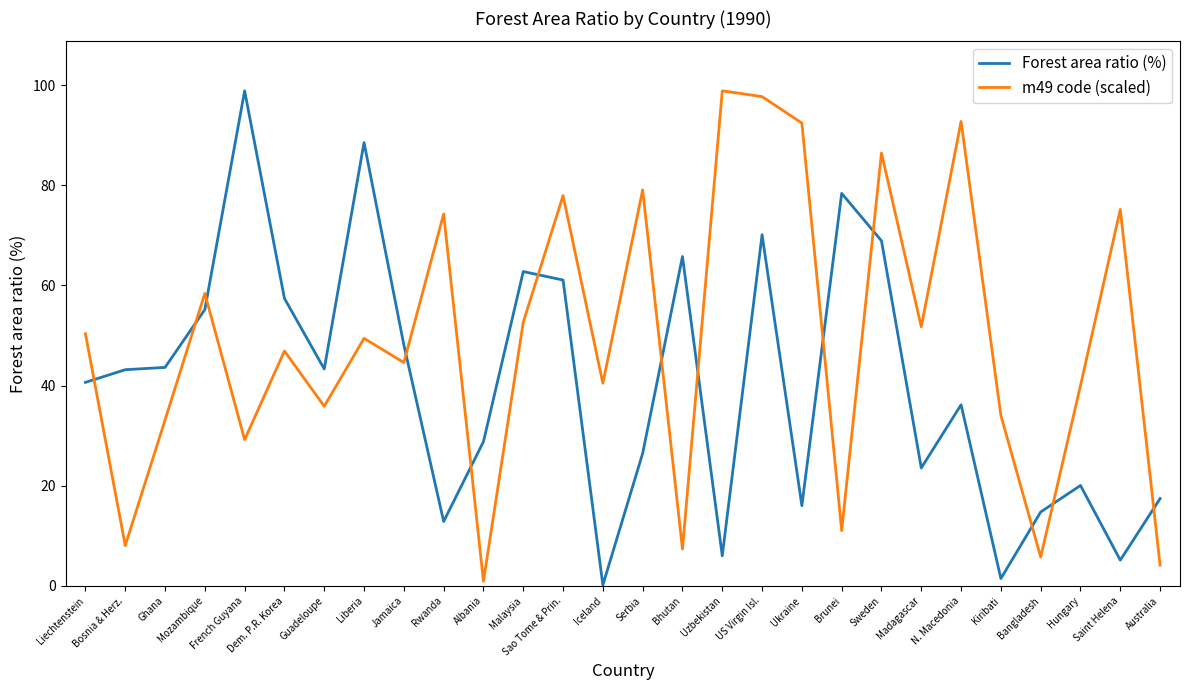

What position from the right is Liberia?

21